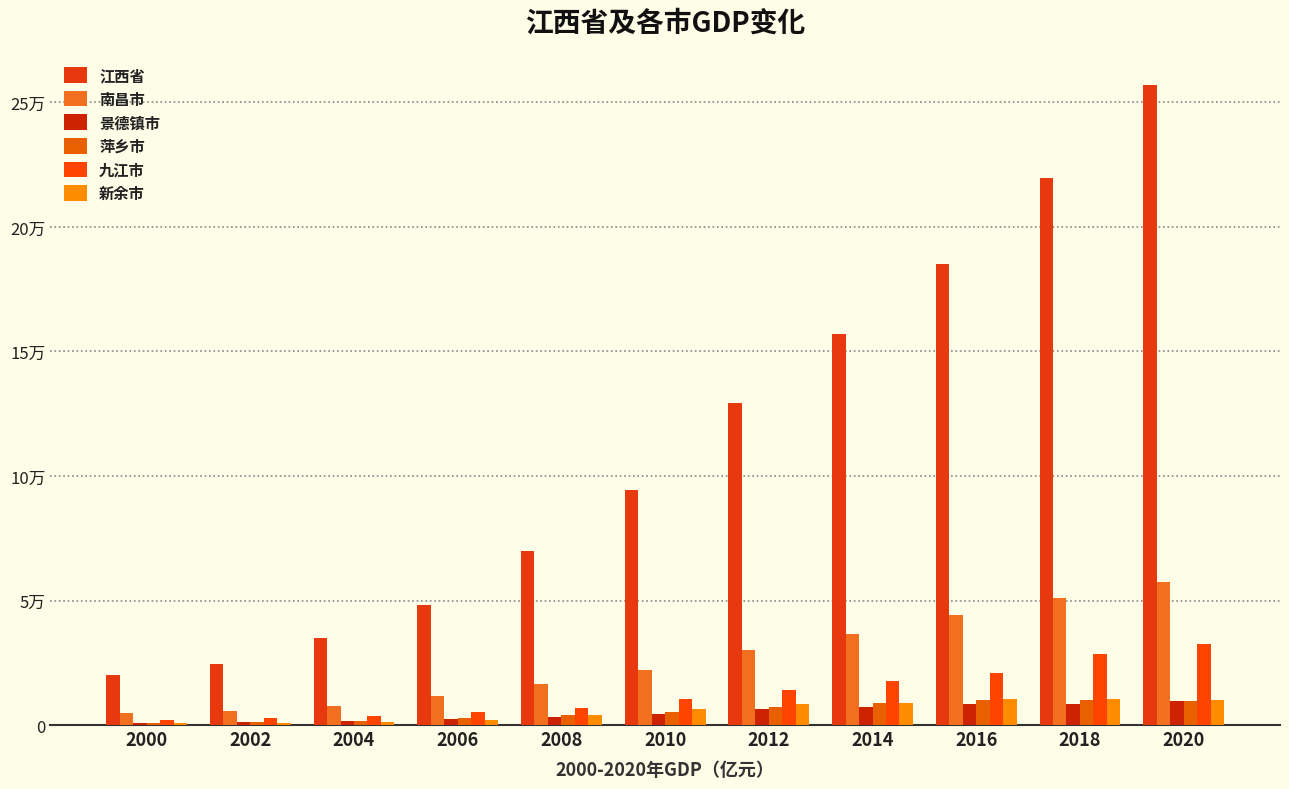

List the labels in order of 南昌市 value, smallest first.

2000, 2002, 2004, 2006, 2008, 2010, 2012, 2014, 2016, 2018, 2020